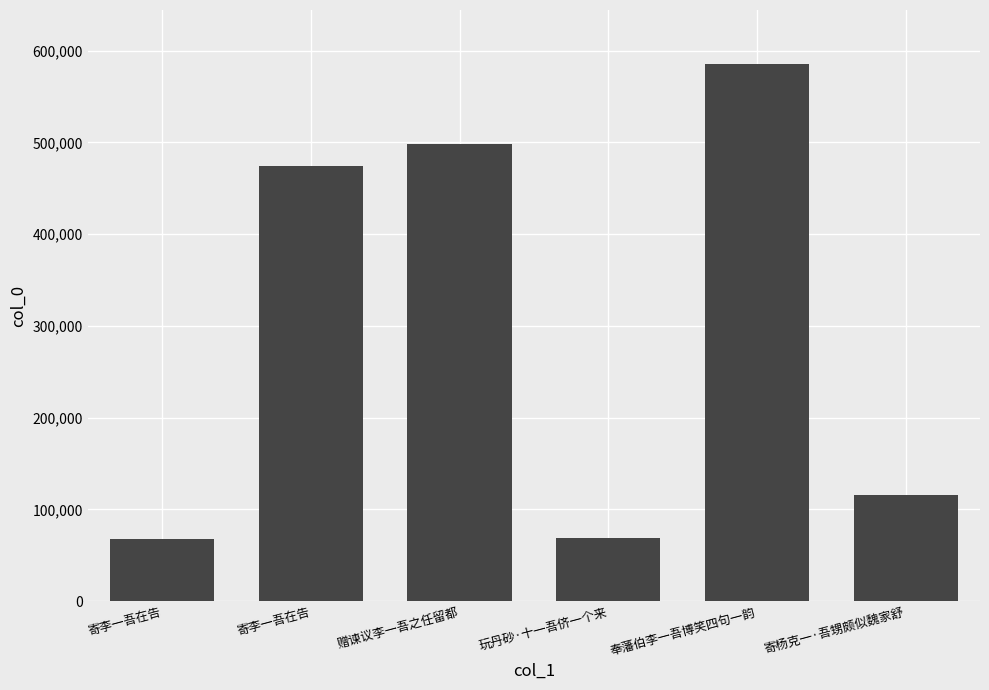

Where is the data nearest to the value 326770?

寄李一吾在告